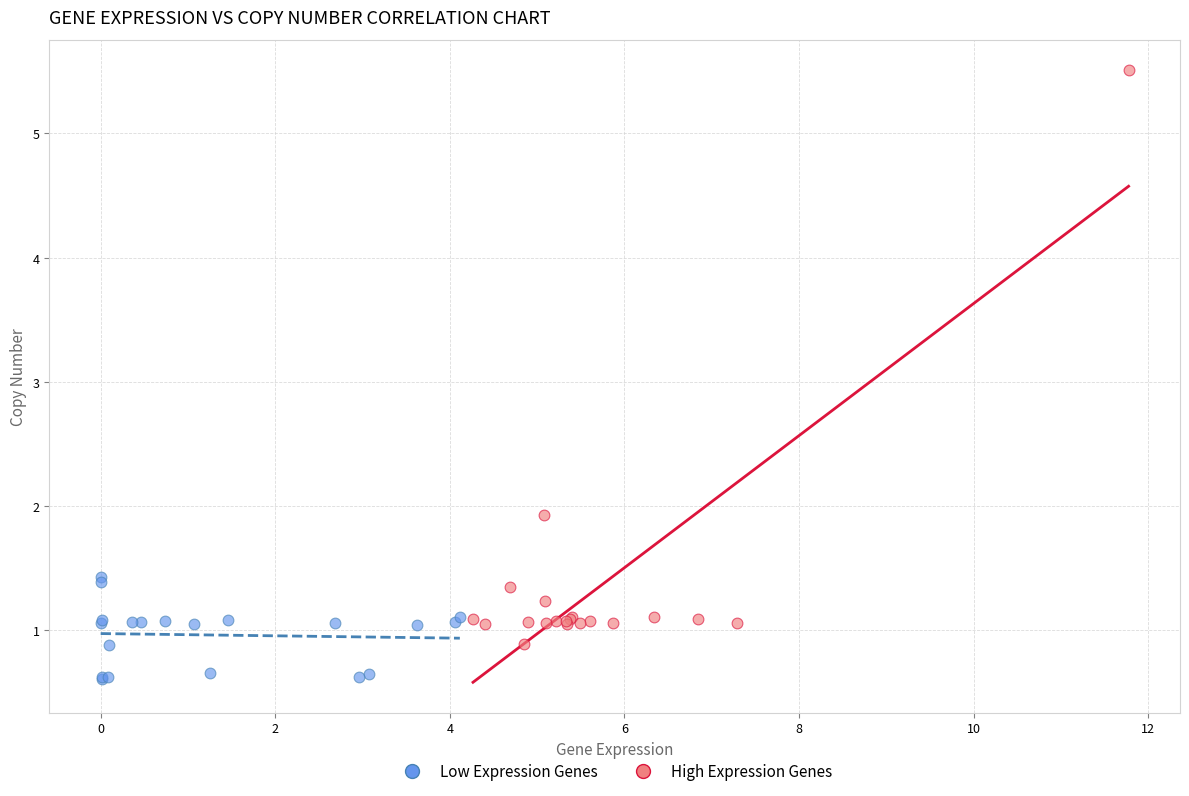

Which series reaches the maximum Y coordinate?

High Expression Genes